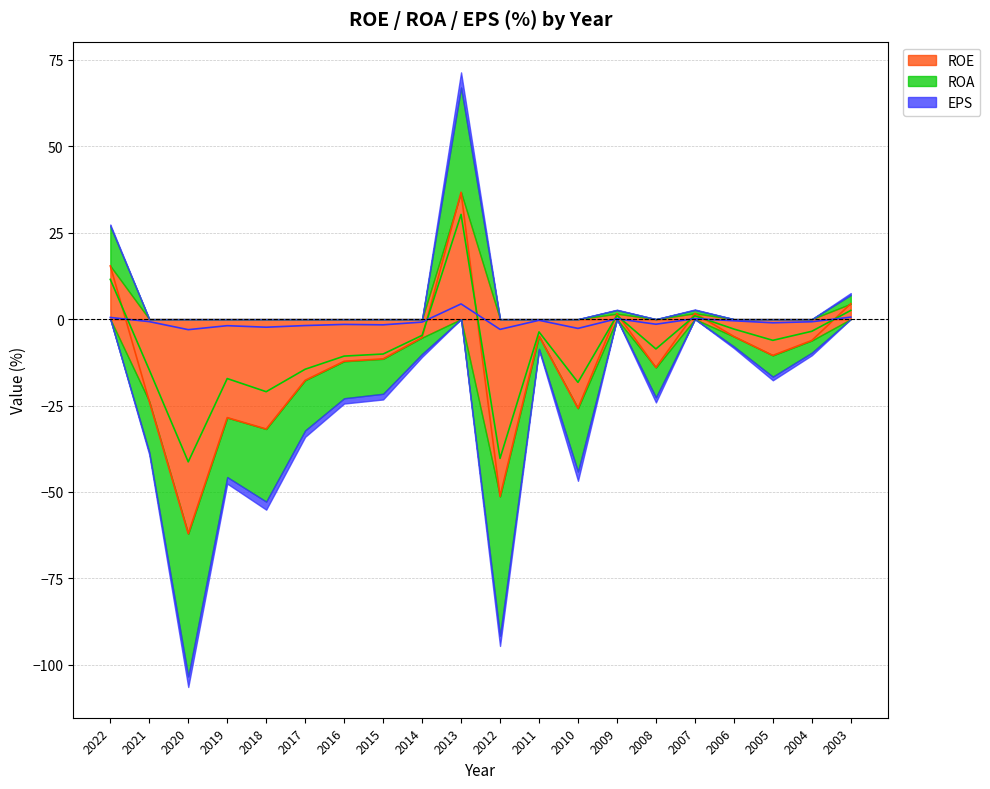

Between 2006 and 2017, which is larger?

2006